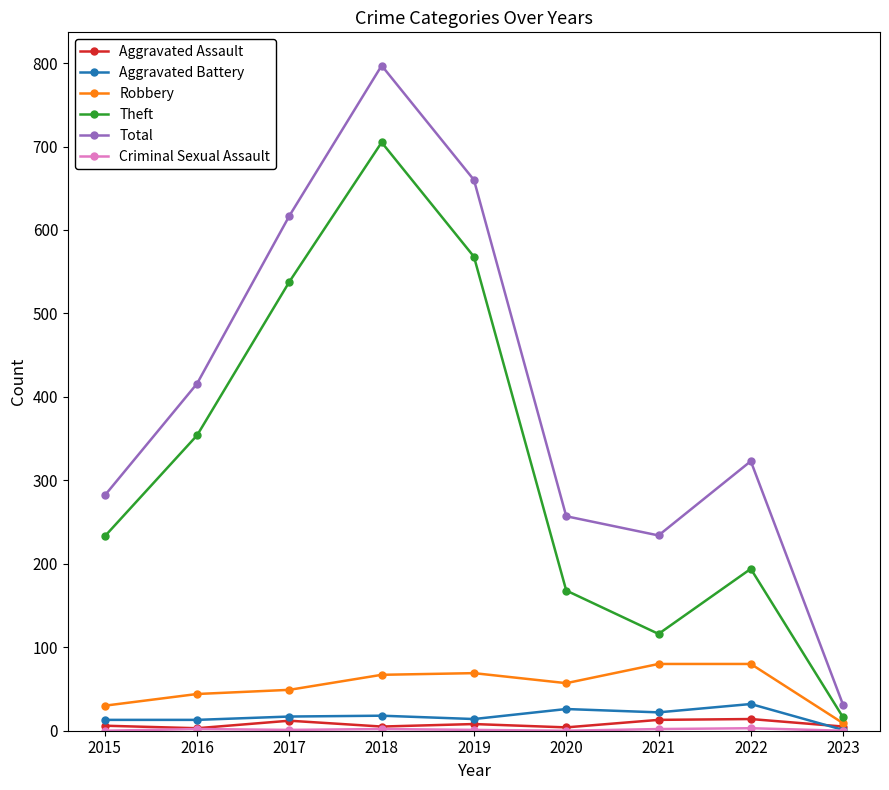

True or false: Aggravated Assault and Theft cross at least once.

False